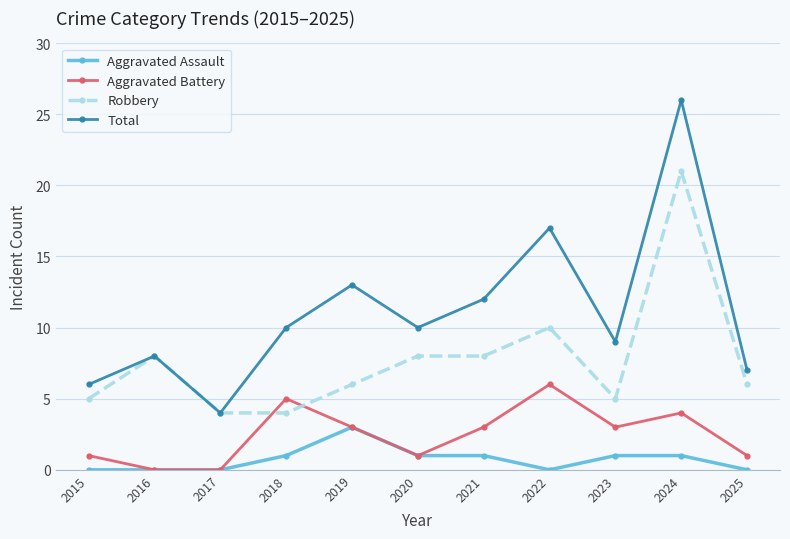

True or false: Aggravated Battery and Total cross at least once.

False